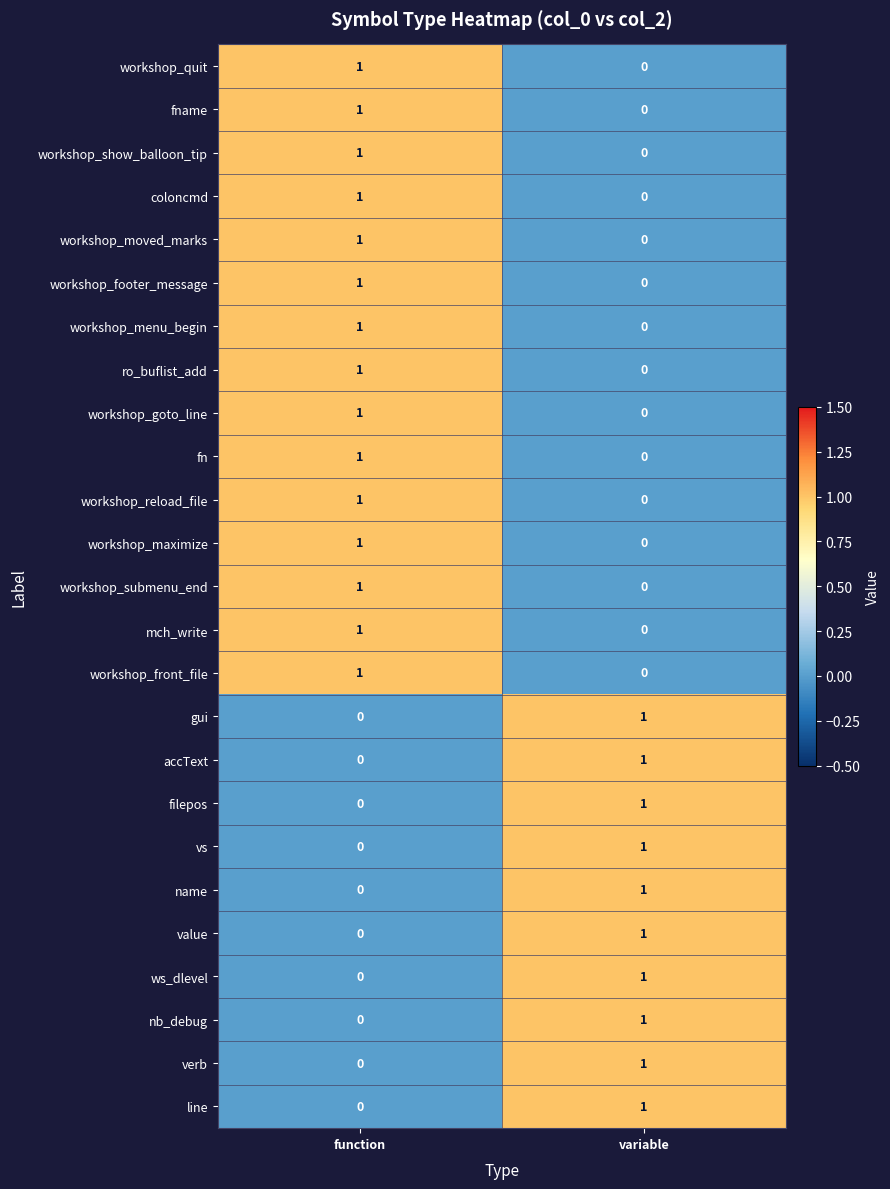

Where is nb_debug nearest to the value 0?

function